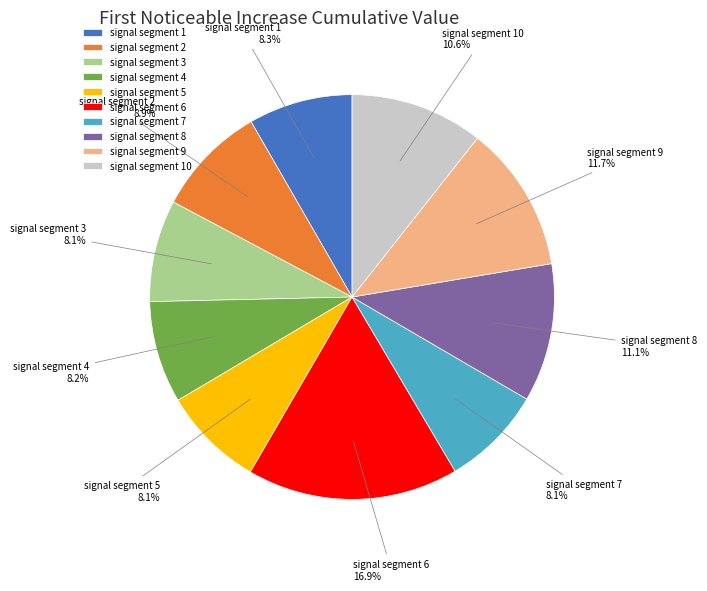

How many segments does this pie chart have?

10